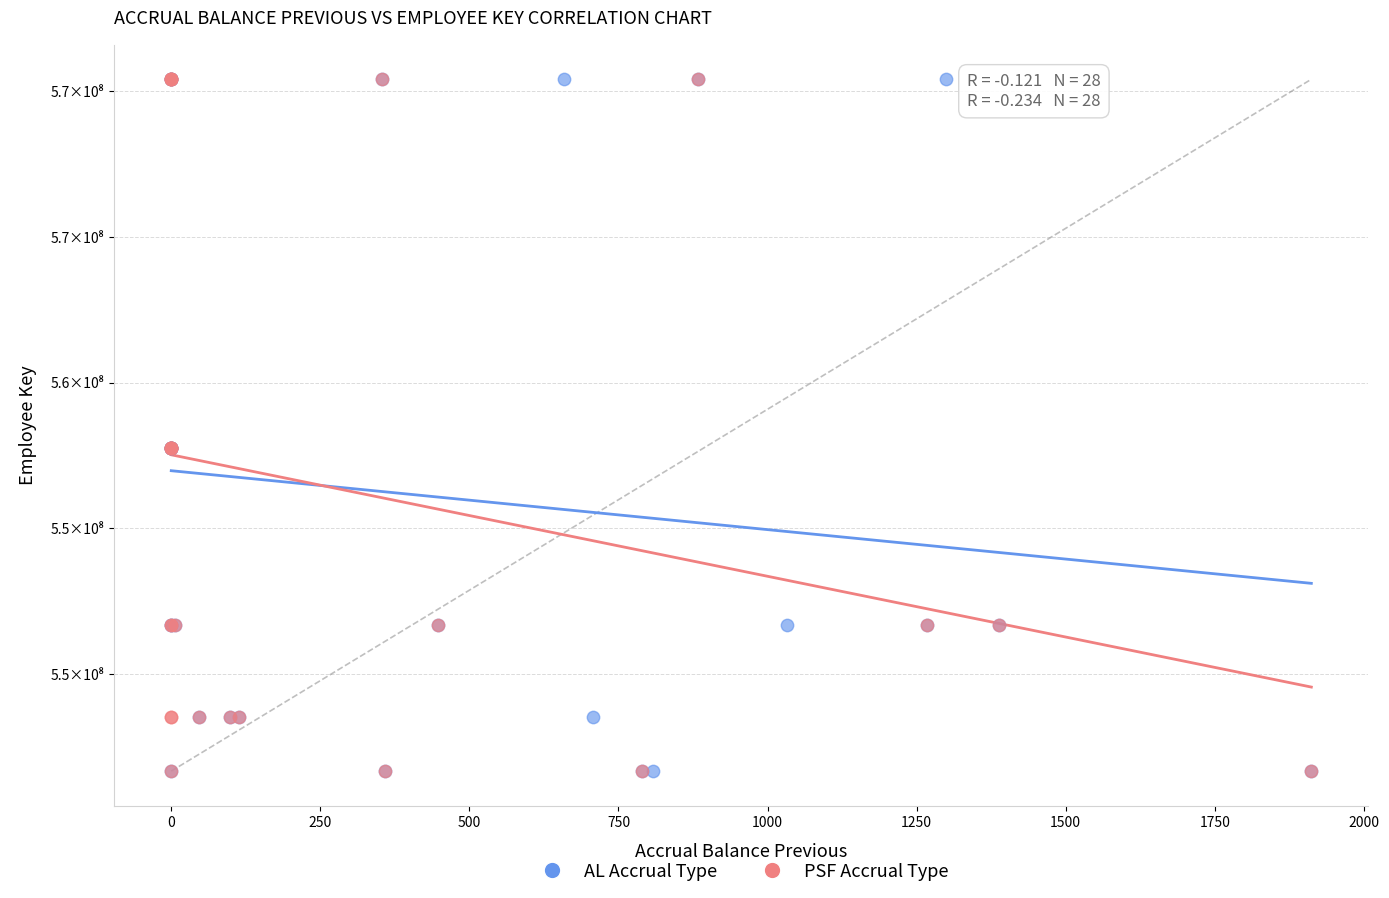

What are all the series names shown in the legend?

AL Accrual Type, PSF Accrual Type